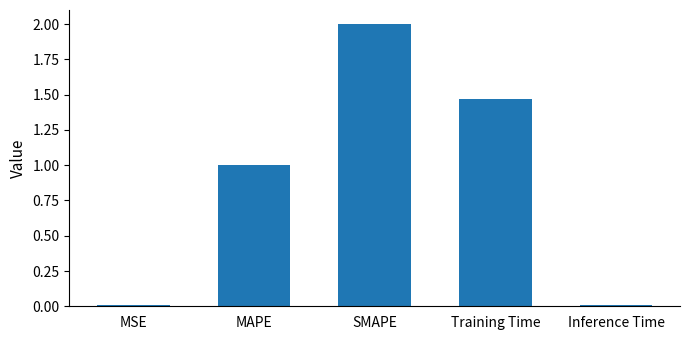

How many data points are less than 1?

2